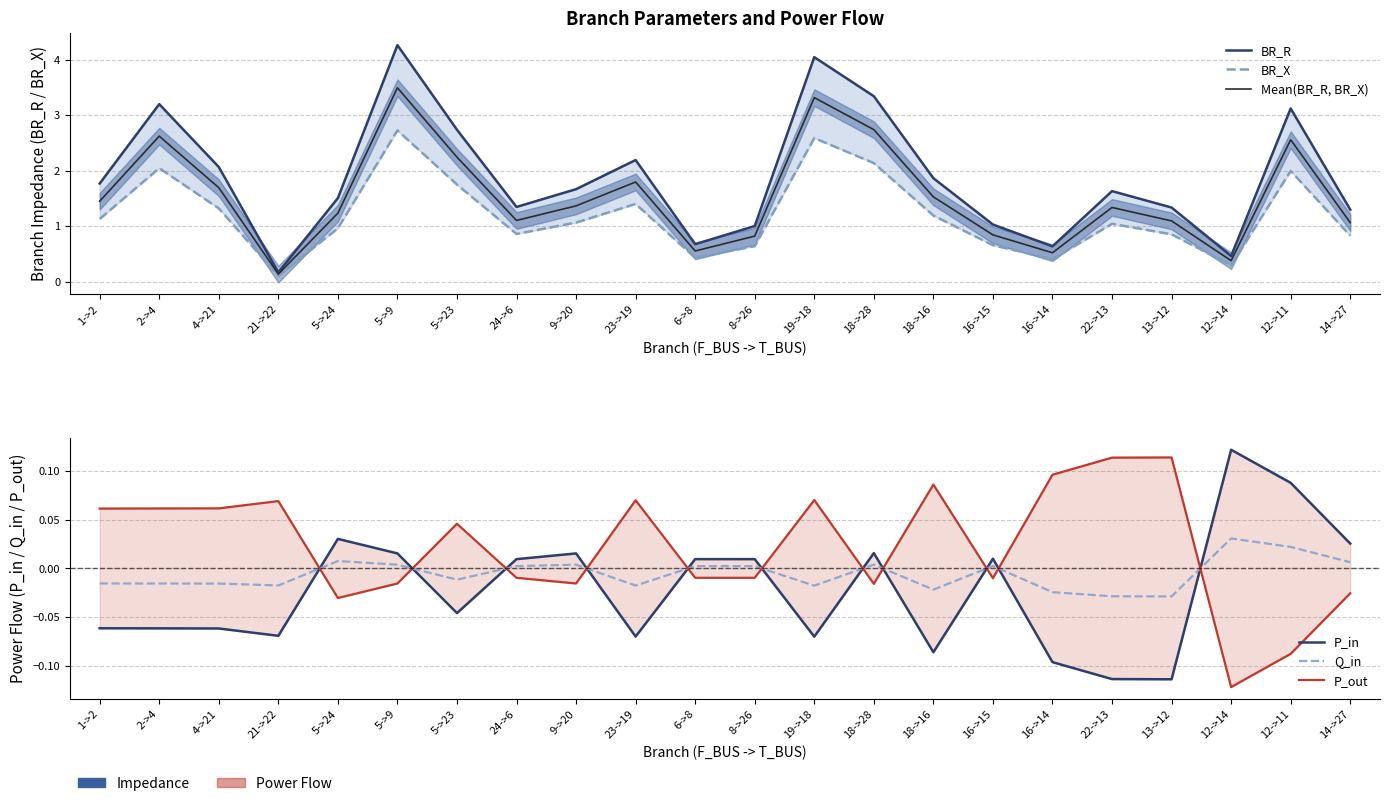

The P_in series shows -0.2 at 16->14. True or false?

False